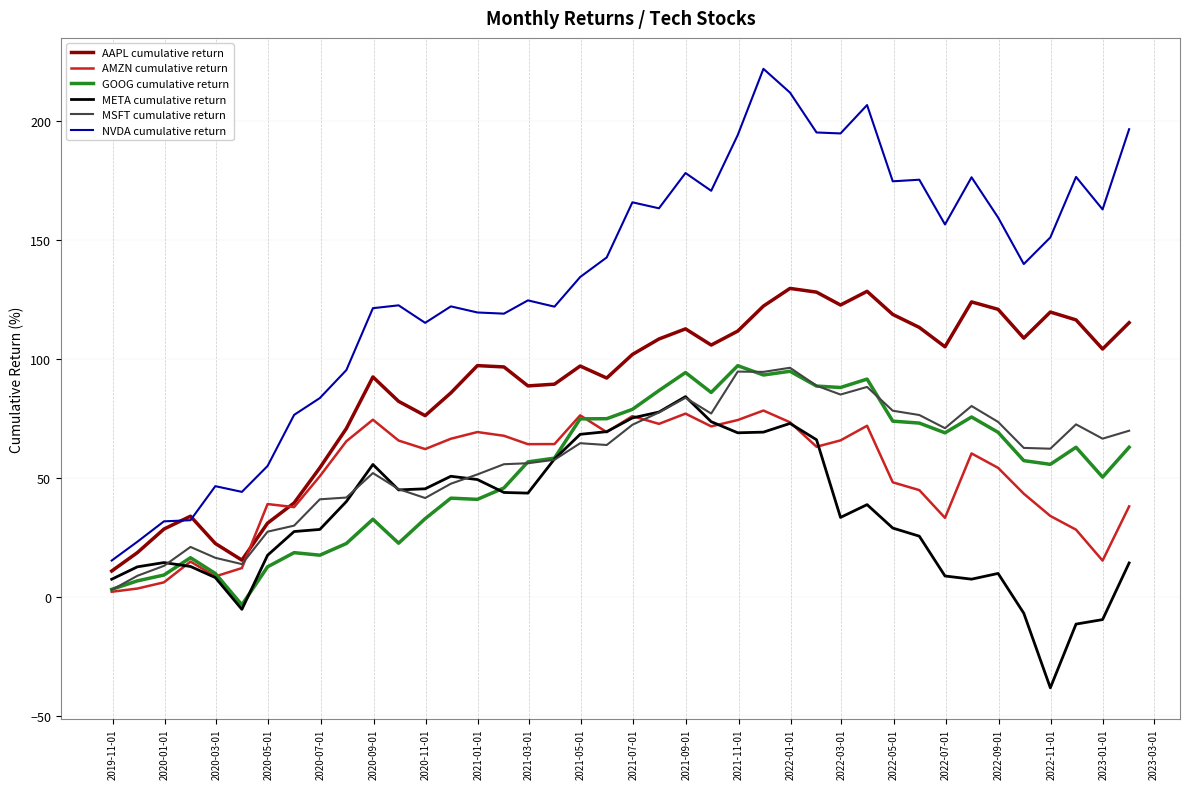

What is the greatest value displayed?

222.0